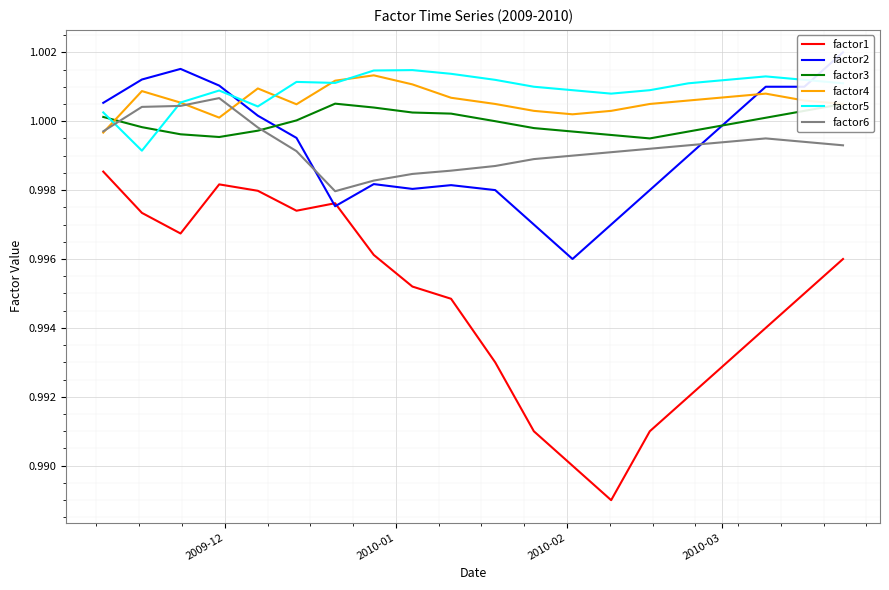

What is the sum of all factor1 values?

19.9